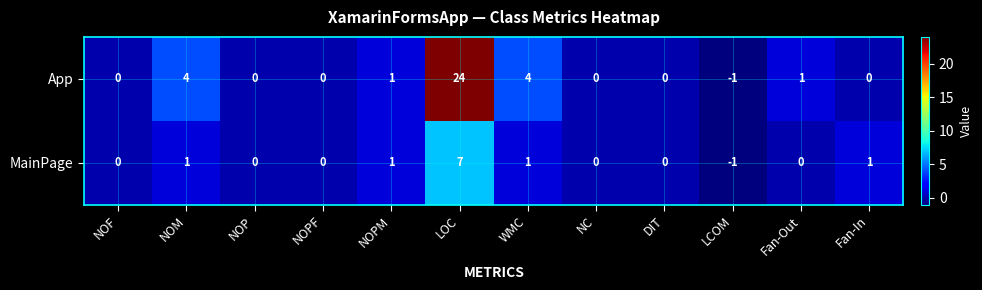

How many series are shown in this chart?

2